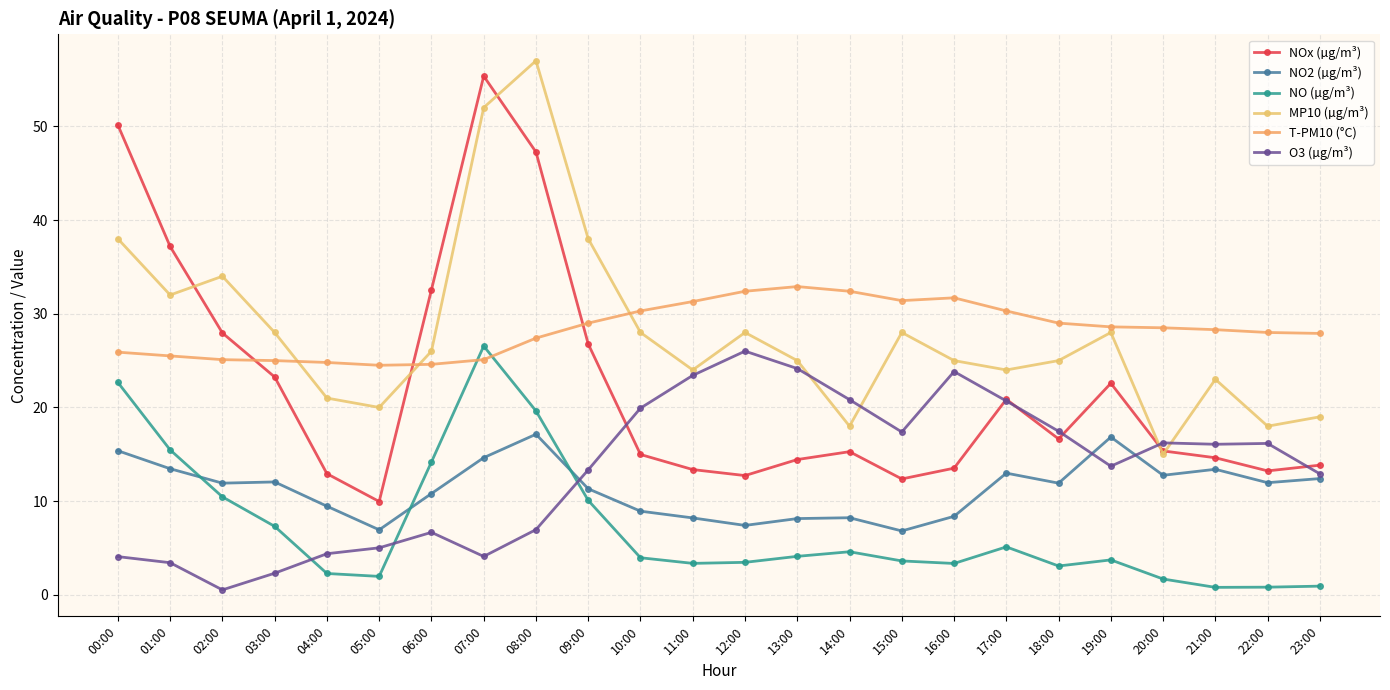

How many data points does each series have?

24